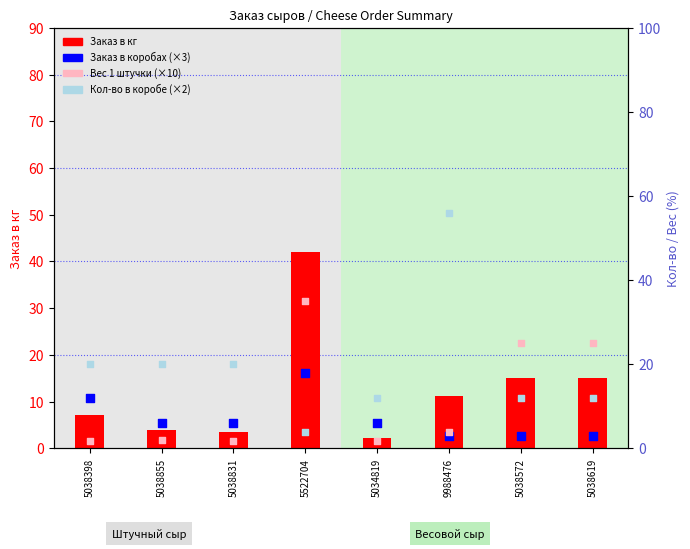

Which series has the largest total across all categories?

Кол-во в коробе (×2)